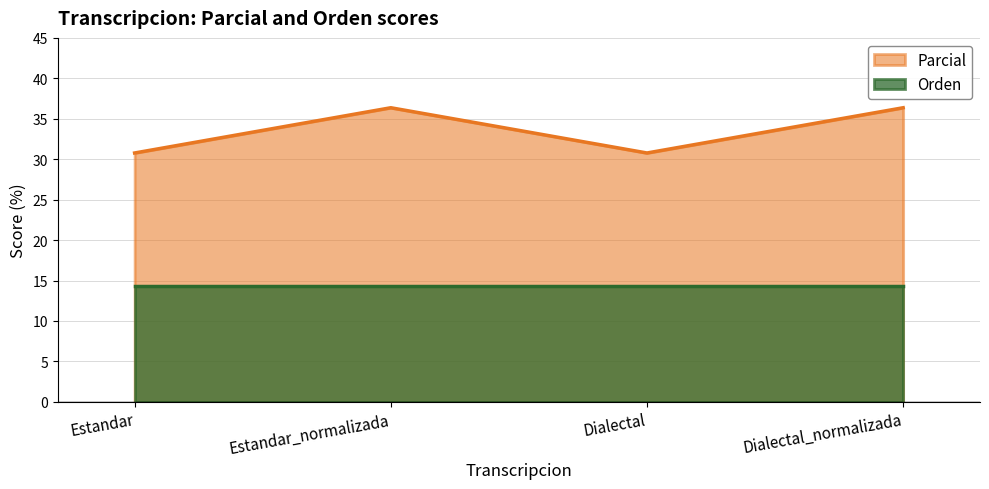

Rank the categories by value from lowest to highest.

Estandar, Dialectal, Estandar_normalizada, Dialectal_normalizada